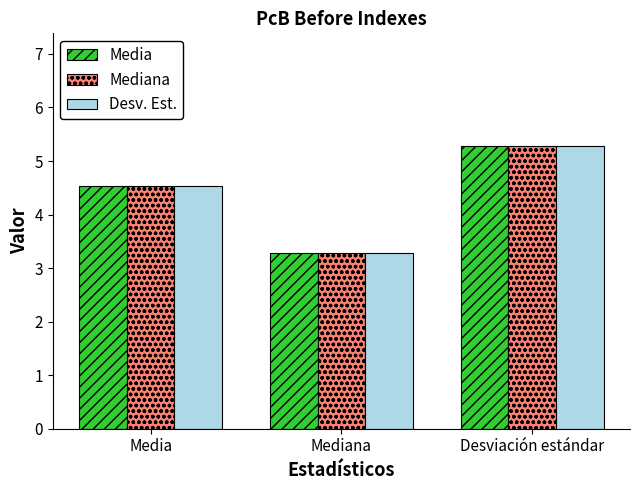

Are the bars horizontal?

No